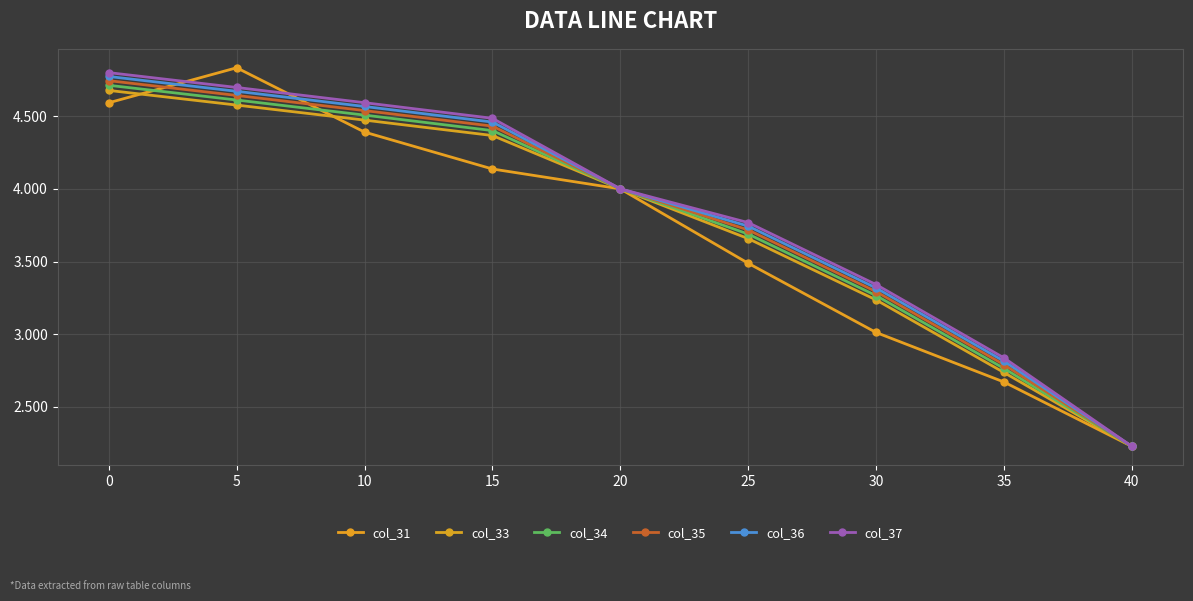

Reading left to right, transcribe all the data shown in this chart.

col_31: 0=4.6	5=4.8	10=4.4	15=4.1	20=4.0	25=3.5	30=3.0	35=2.7	40=2.2
col_33: 0=4.7	5=4.6	10=4.5	15=4.4	20=4.0	25=3.7	30=3.2	35=2.7	40=2.2
col_34: 0=4.7	5=4.6	10=4.5	15=4.4	20=4.0	25=3.7	30=3.3	35=2.8	40=2.2
col_35: 0=4.7	5=4.6	10=4.5	15=4.4	20=4.0	25=3.7	30=3.3	35=2.8	40=2.2
col_36: 0=4.8	5=4.7	10=4.6	15=4.5	20=4.0	25=3.7	30=3.3	35=2.8	40=2.2
col_37: 0=4.8	5=4.7	10=4.6	15=4.5	20=4.0	25=3.8	30=3.3	35=2.8	40=2.2